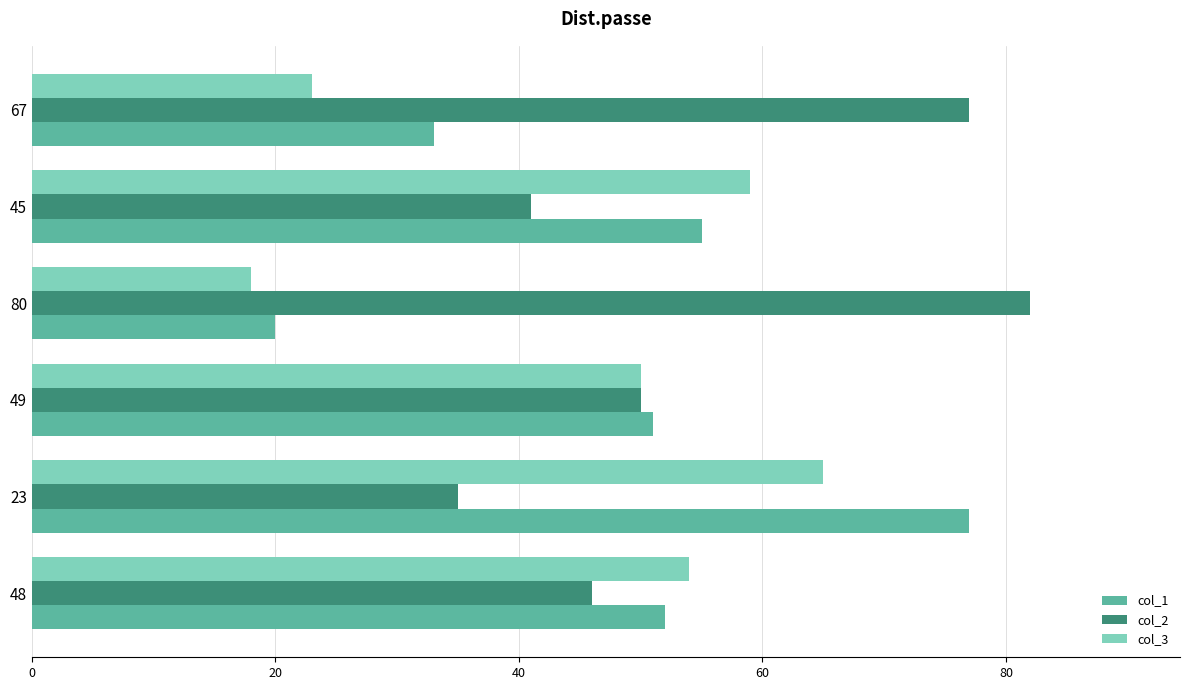

Where is col_2 nearest to the value 58?

49